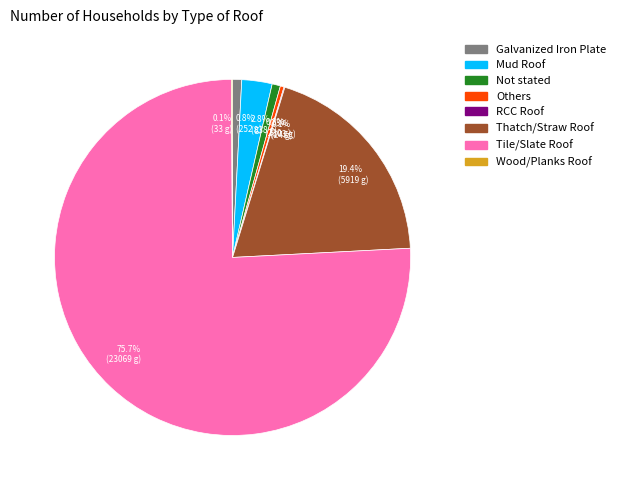

Which slice is the largest?

75.7% (23069 g)